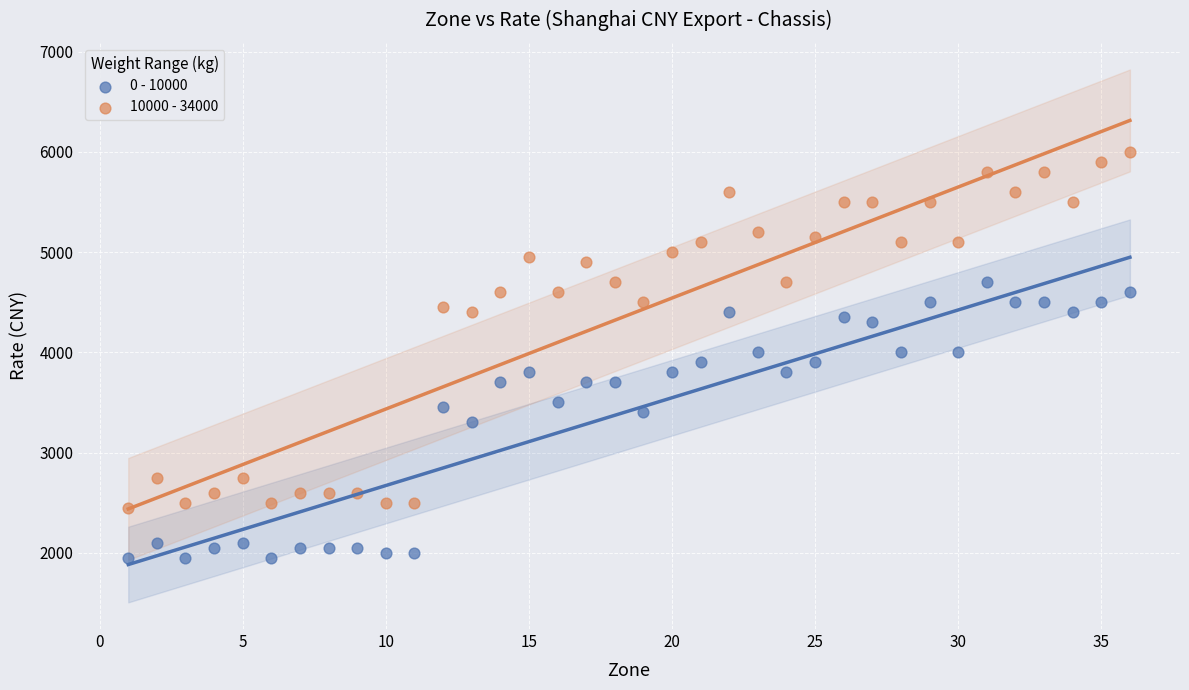

Across all data points, what is the range of Y values (max minus min)?

4050